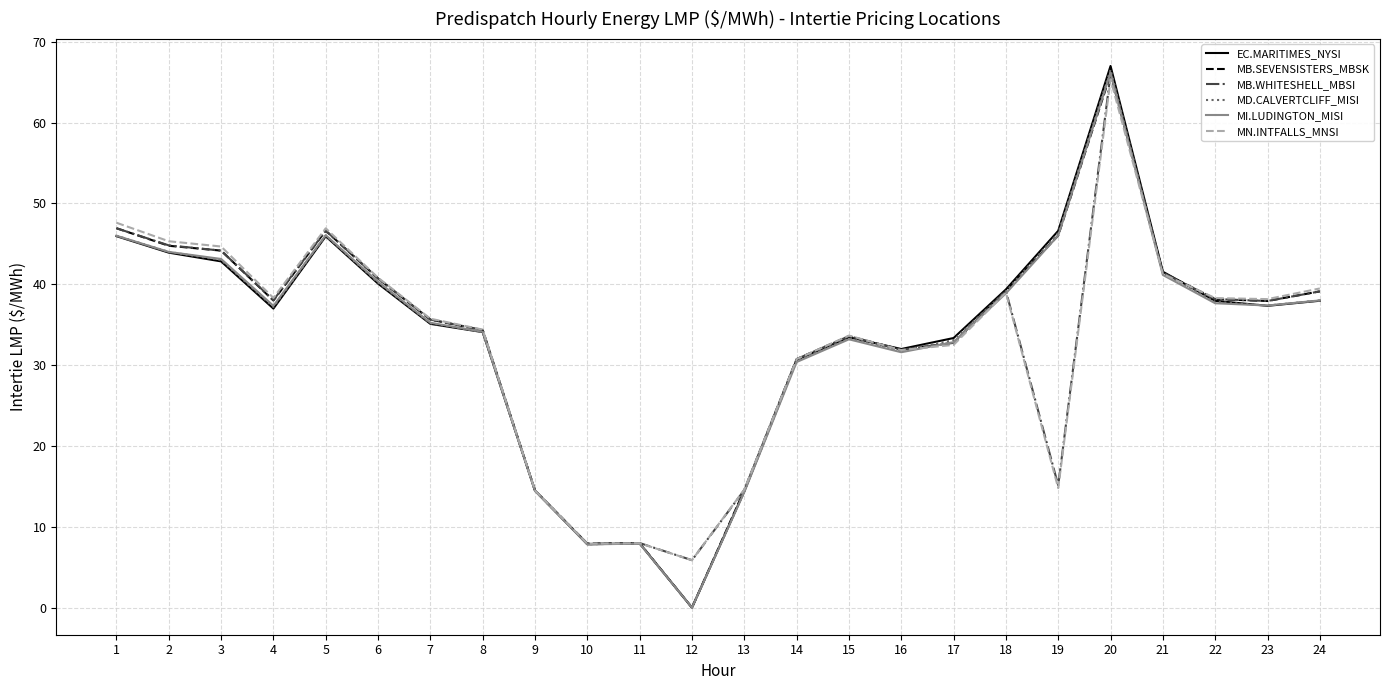

True or false: MI.LUDINGTON_MISI has a value of 35.2 at 7.

True